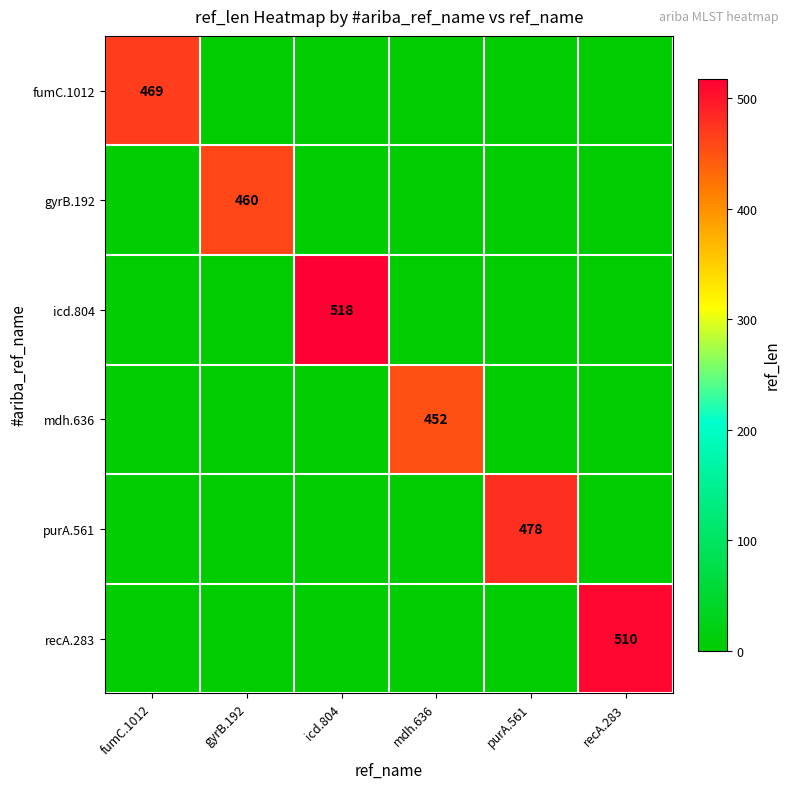

Count the number of data series in this chart.

6